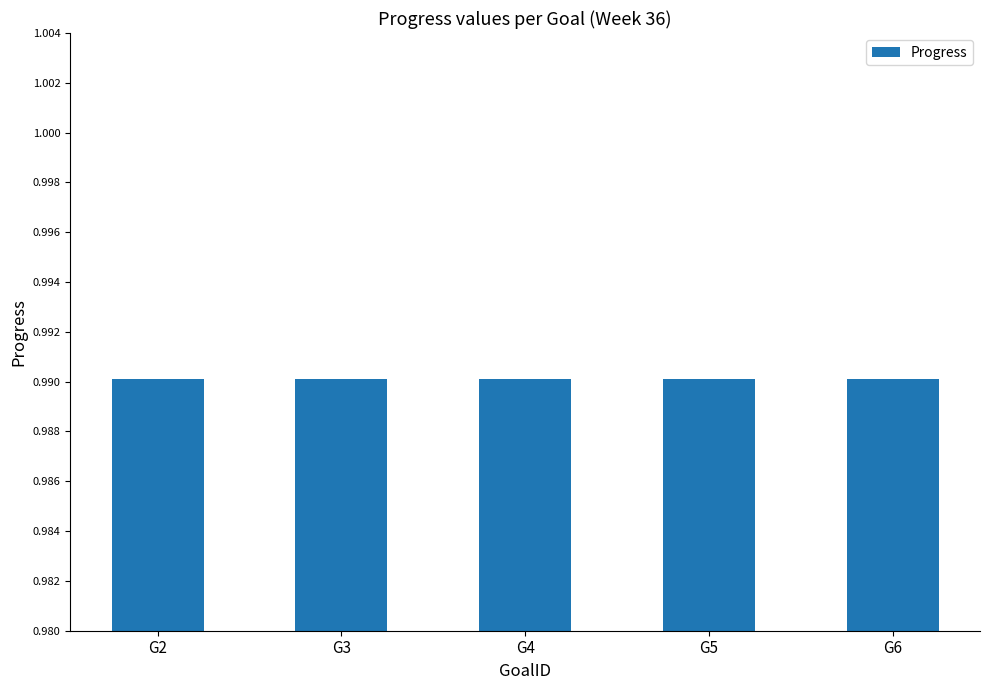

Is it true that Progress equals 1.4 at G5?

False